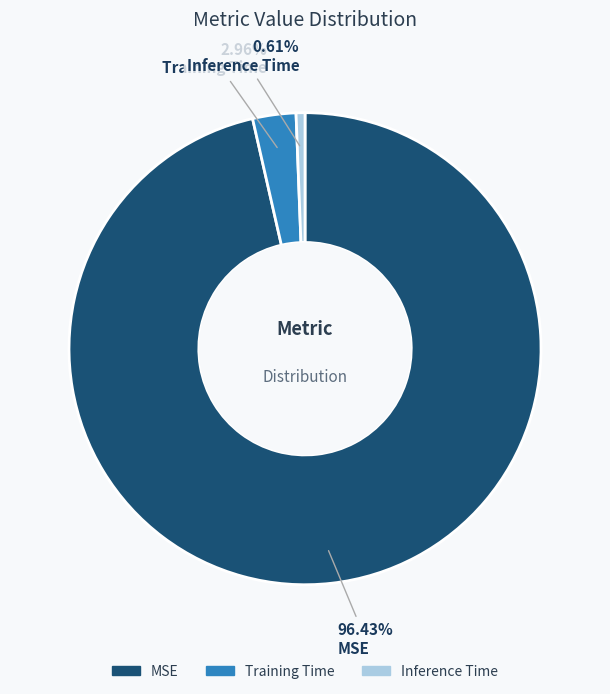

To the nearest percent, what is the average slice percentage?

33%